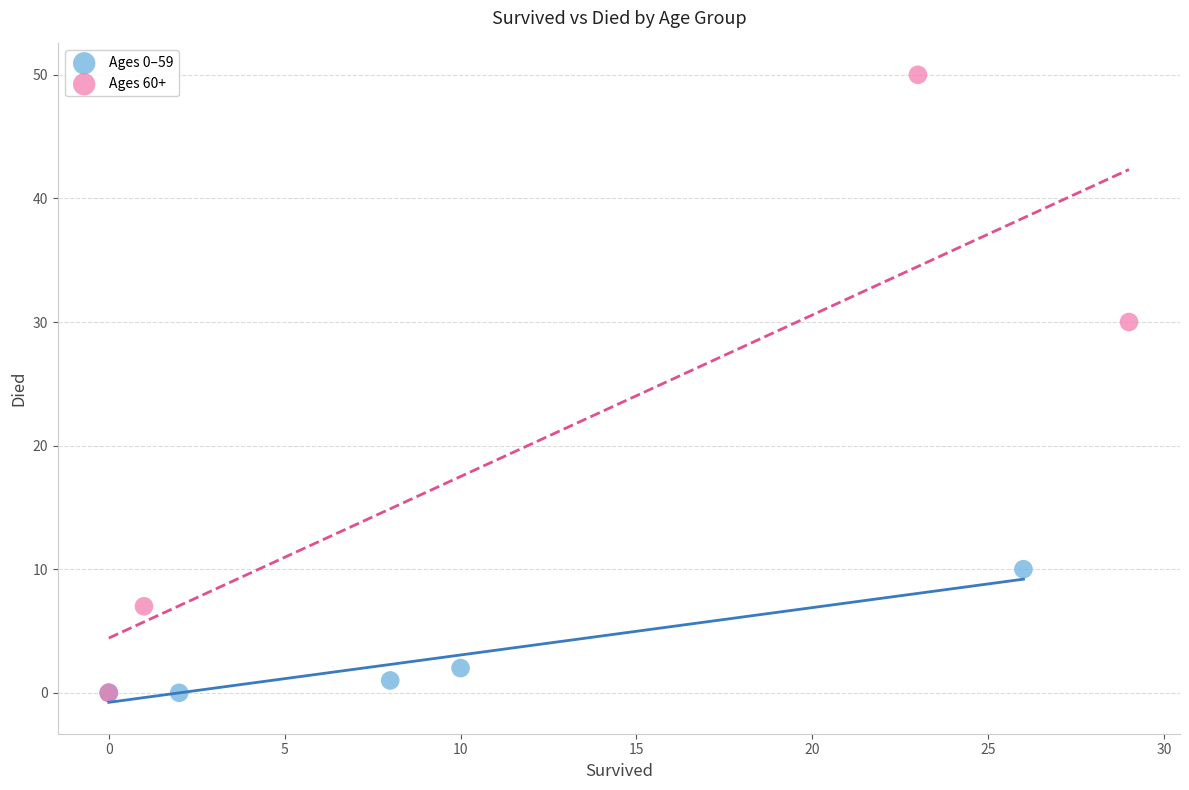

Which series has the largest Y range (max minus min)?

Ages 60+